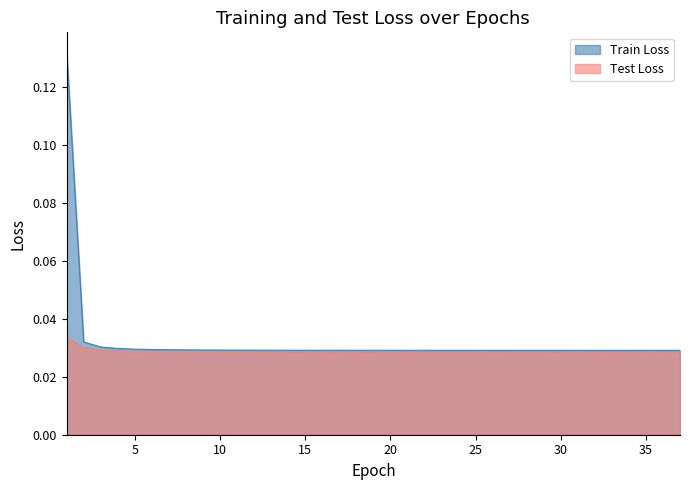

True or false: Test Loss and Train Loss cross at least once.

False